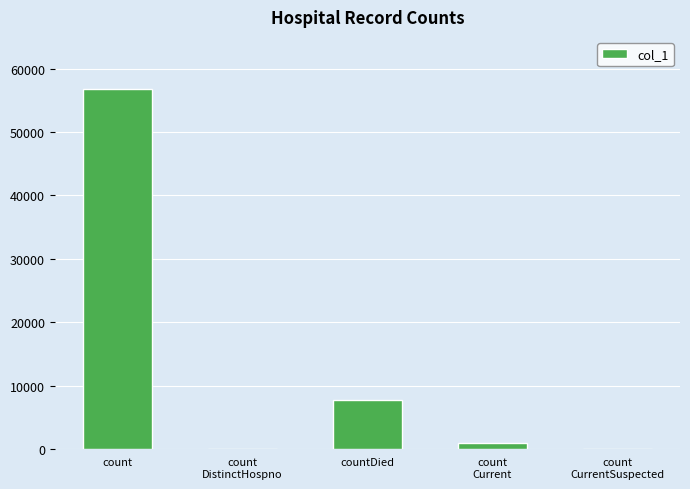

At which label is the value closest to 28418?

countDied